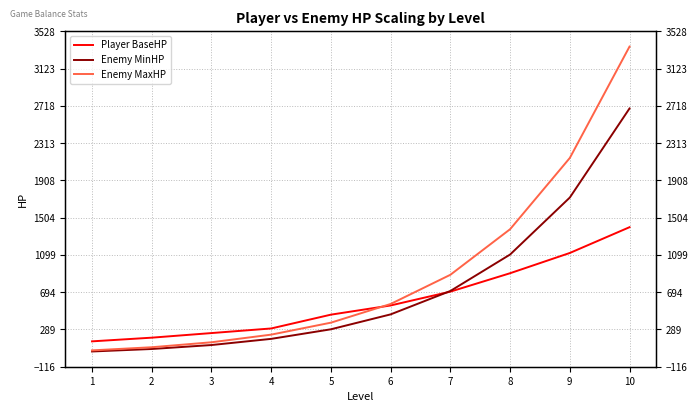

True or false: Player BaseHP has a value of 49 at 2.

False